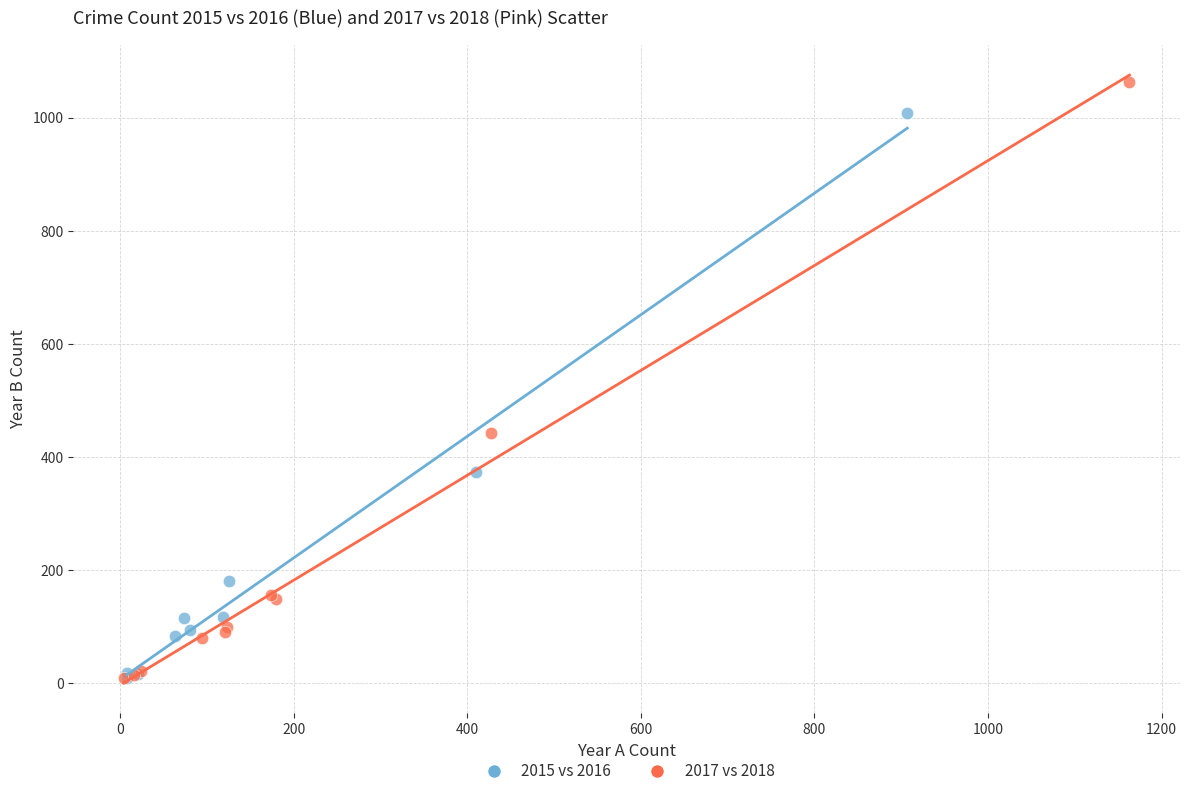

Which series has the largest Y range (max minus min)?

2017 vs 2018